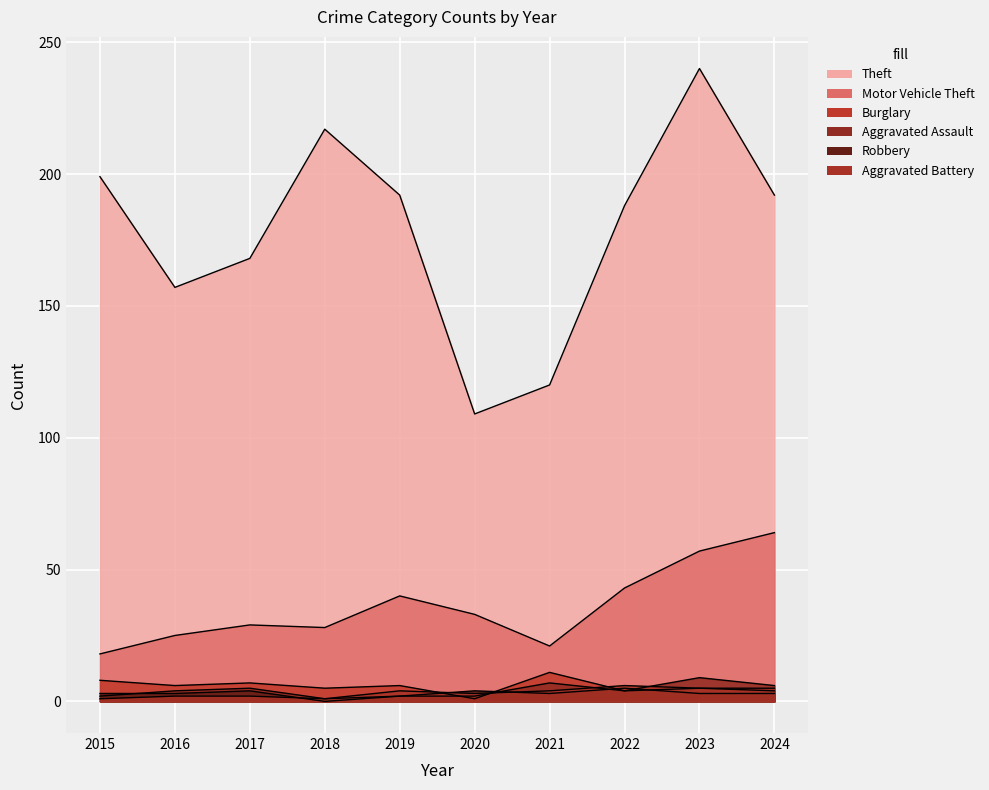

Reading right to left, list all the values displayed in this chart.

Theft: 192	240	188	120	109	192	217	168	157	199
Motor Vehicle Theft: 64	57	43	21	33	40	28	29	25	18
Burglary: 5	5	4	11	1	6	5	7	6	8
Aggravated Assault: 6	9	4	7	2	2	1	5	4	2
Robbery: 3	3	5	3	4	2	0	4	3	3
Aggravated Battery: 4	5	6	4	3	4	1	2	2	1